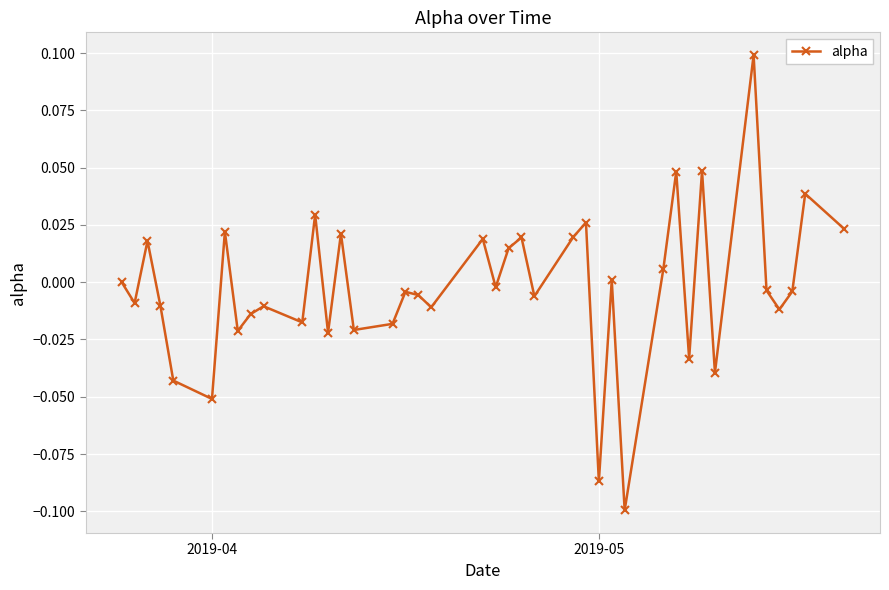

How many points are lower than both their immediate neighbors (excluding endpoints)?

14